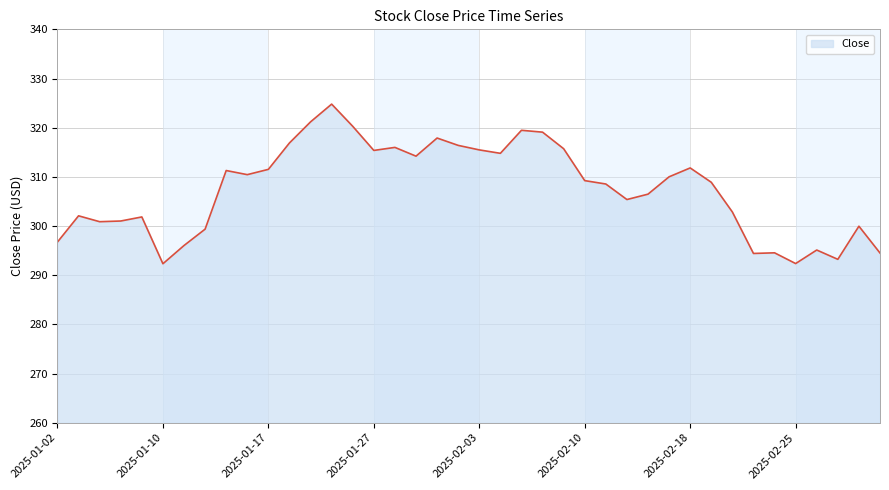

What is the greatest value displayed?

324.8